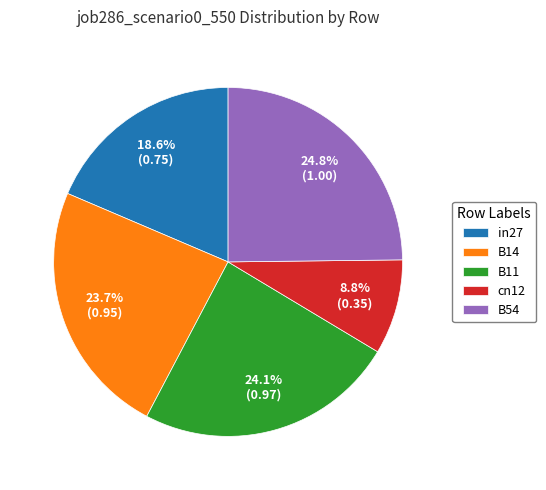

The B11 slice represents 24% of the pie. True or false?

True